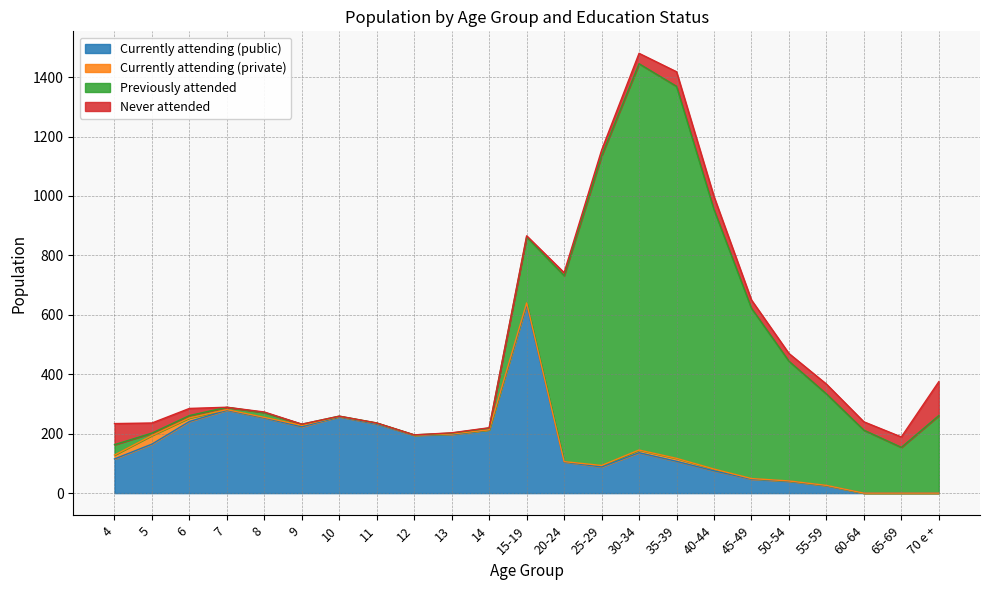

What is the label of the 15th point from the left?

30-34